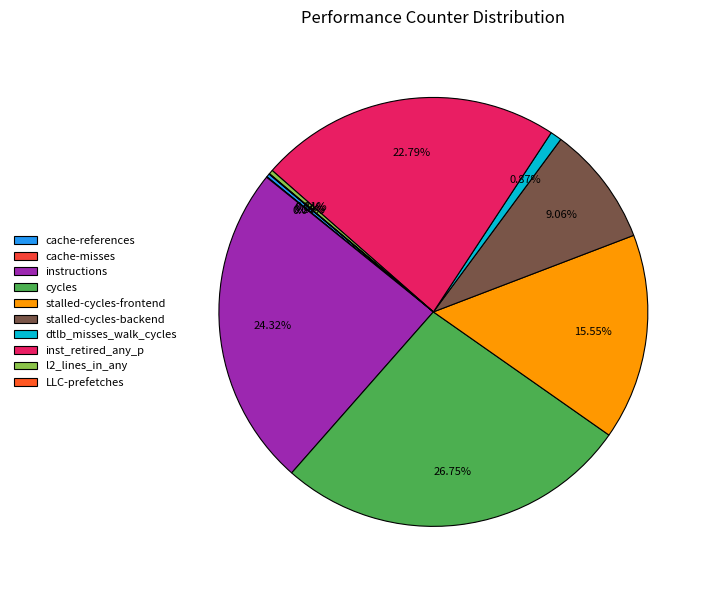

Is there any slice that represents more than half of the pie?

No